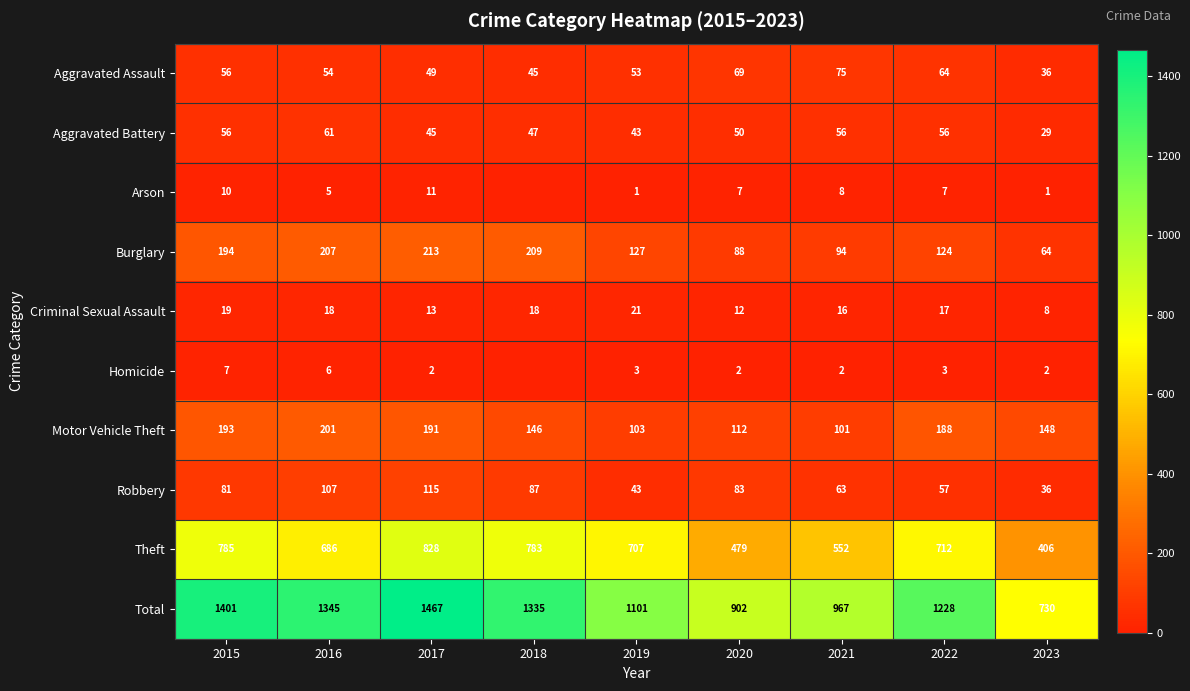

What is the average value of the Total series?

1164